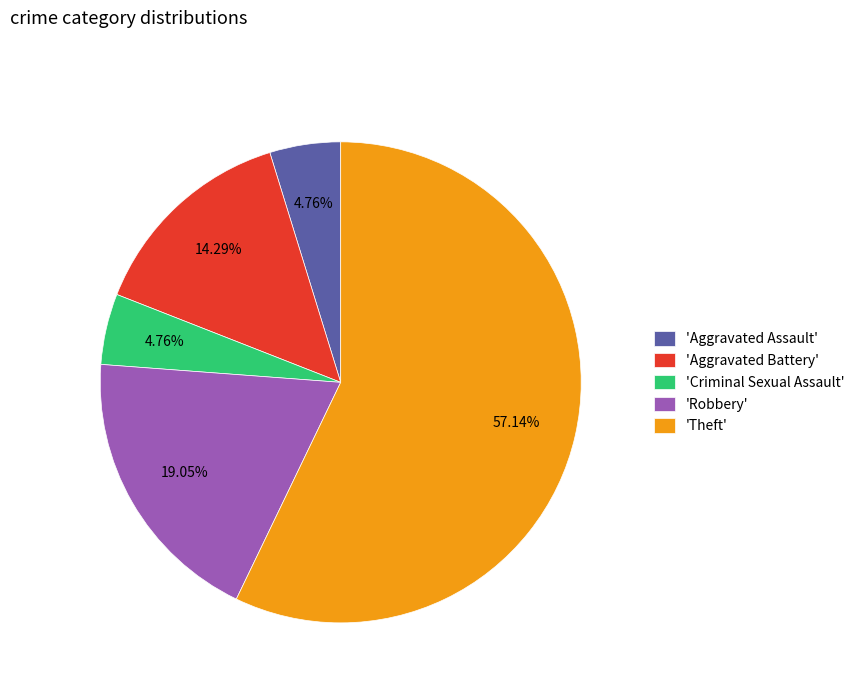

Which category has the biggest portion of the pie?

'Theft'